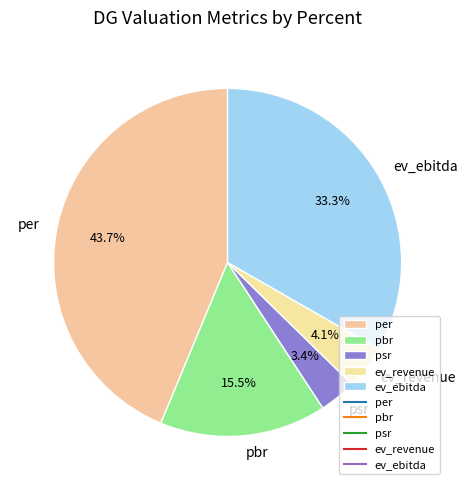

To the nearest percent, what is the combined percentage of psr and ev_ebitda?

37%